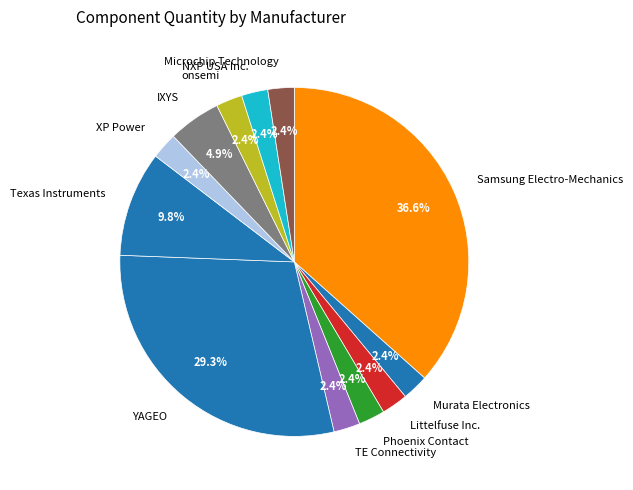

Is there any slice that represents more than half of the pie?

No